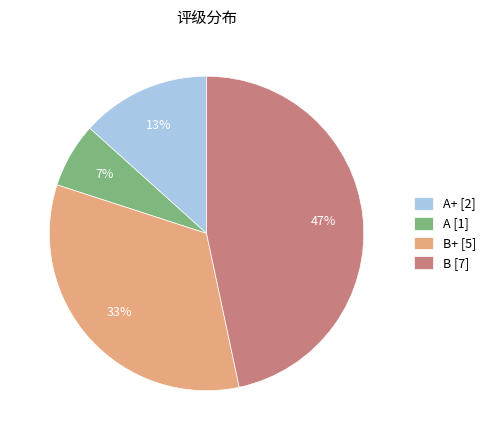

What percentage is the A+ [2] slice, to the nearest percent?

13%